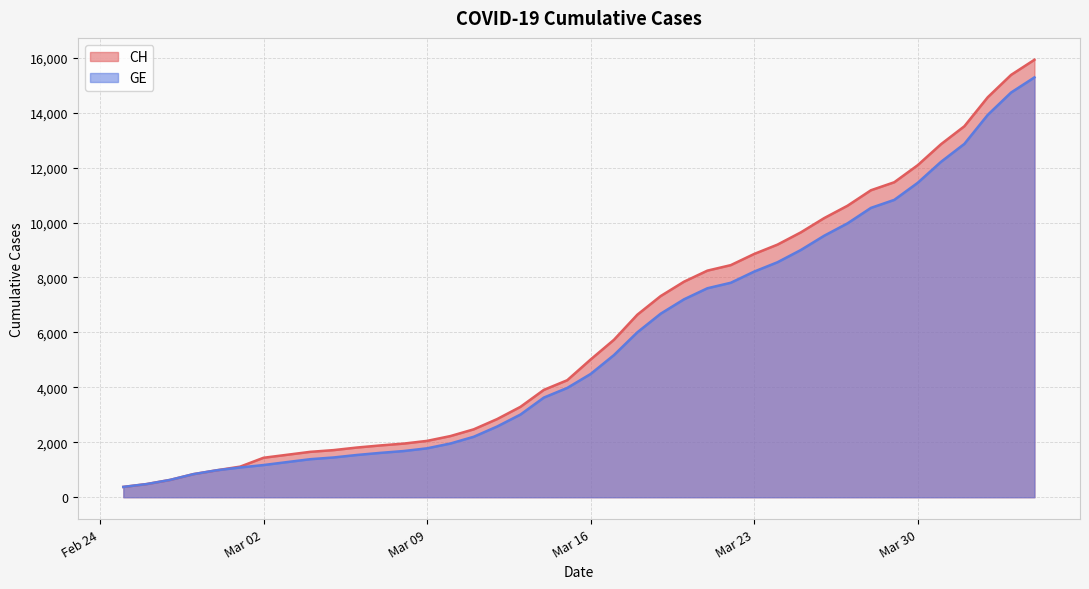

What is the label of the 14th point from the right?

2020-03-22